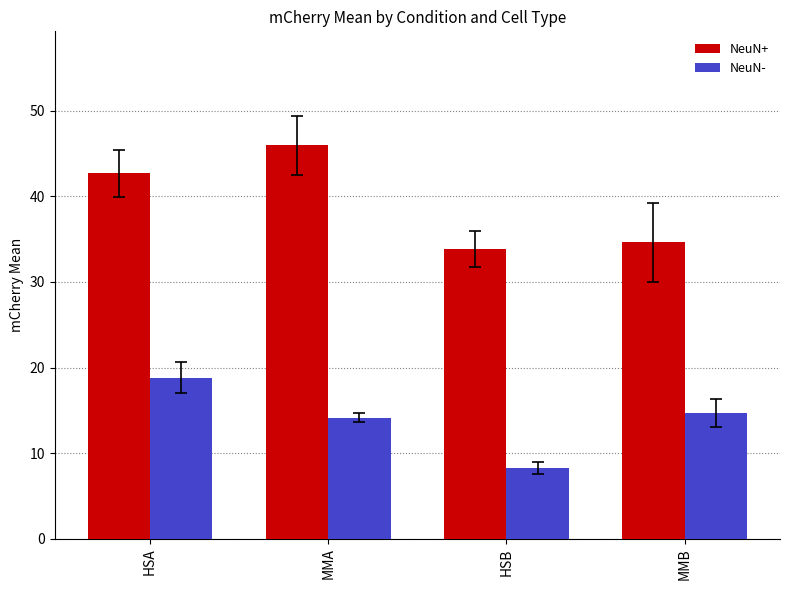

Rank the series by their average value, from lowest to highest.

NeuN-, NeuN+